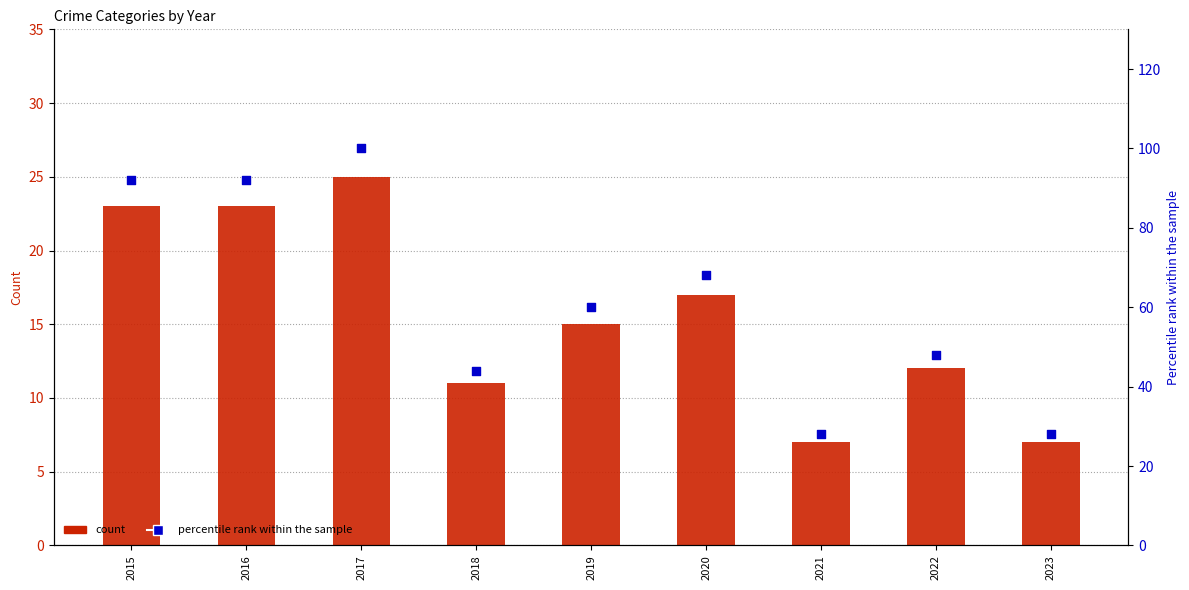

Which series has the largest total across all categories?

percentile rank within the sample